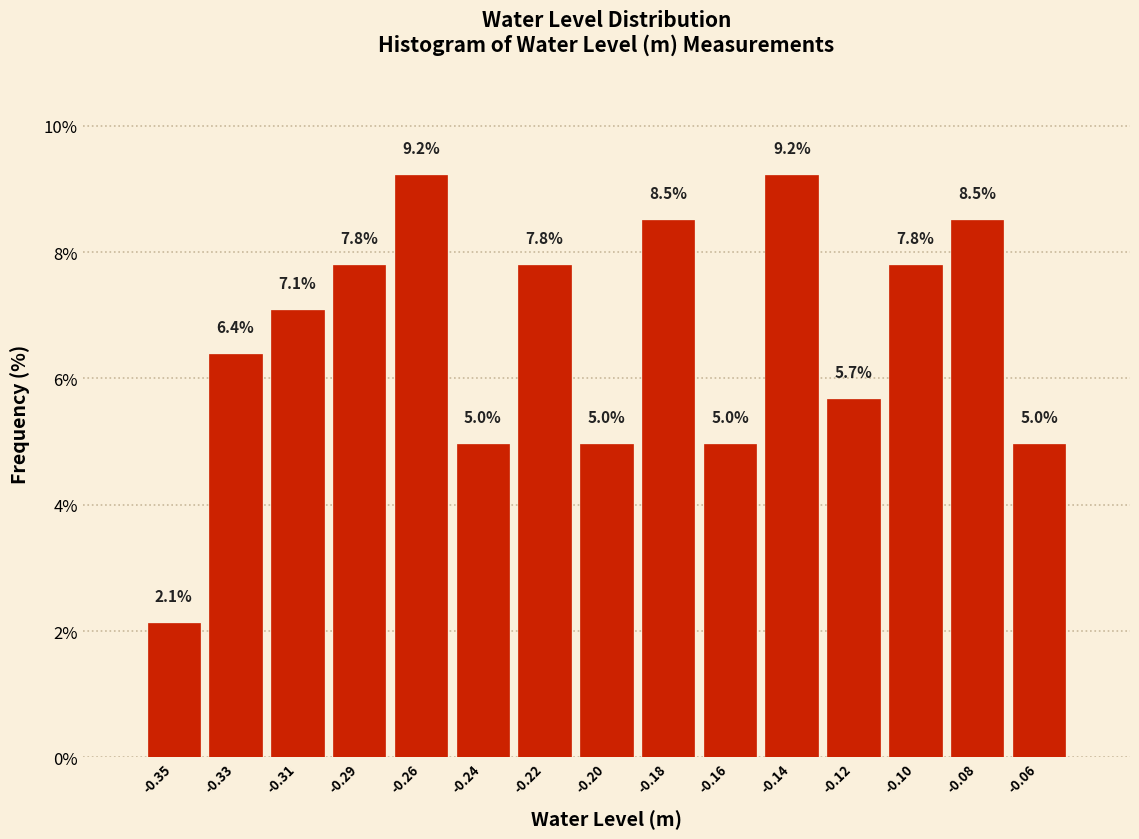

Reading left to right, list all the values displayed in this chart.

-0.35=2.1	-0.33=6.4	-0.31=7.1	-0.29=7.8	-0.26=9.2	-0.24=5.0	-0.22=7.8	-0.20=5.0	-0.18=8.5	-0.16=5.0	-0.14=9.2	-0.12=5.7	-0.10=7.8	-0.08=8.5	-0.06=5.0